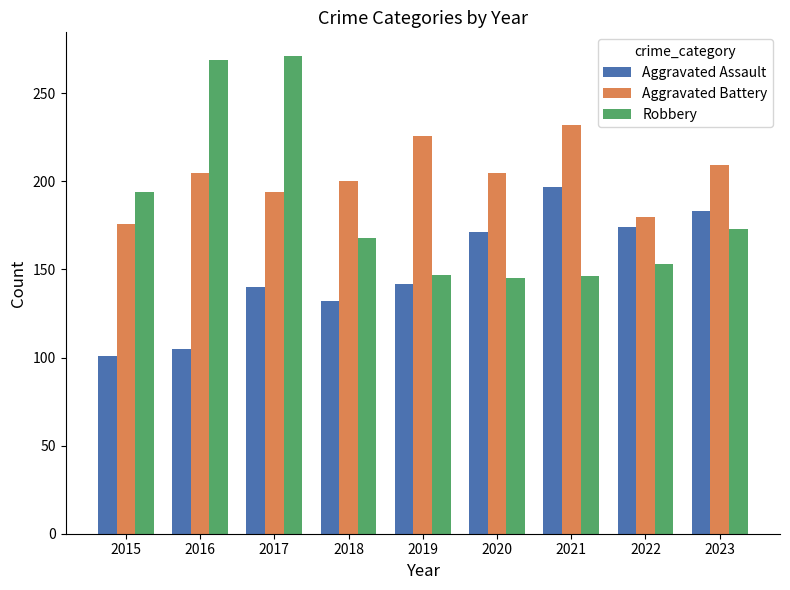

How many bars are there in each group?

3